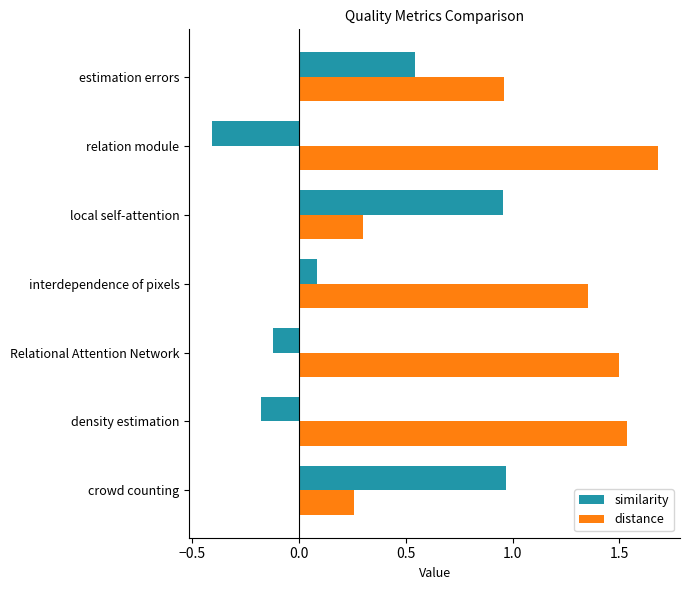

What is the average value of the distance series?

1.1